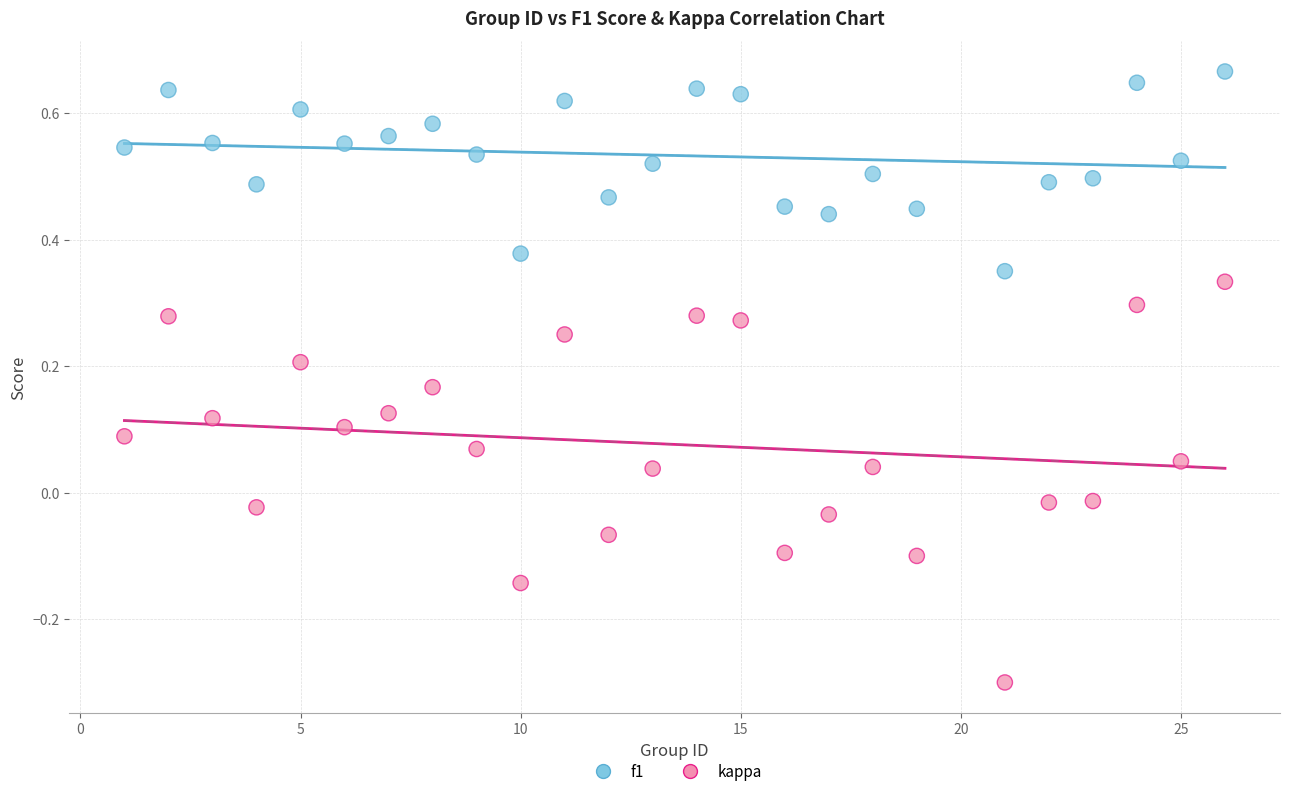

Which series reaches the minimum Y coordinate?

kappa